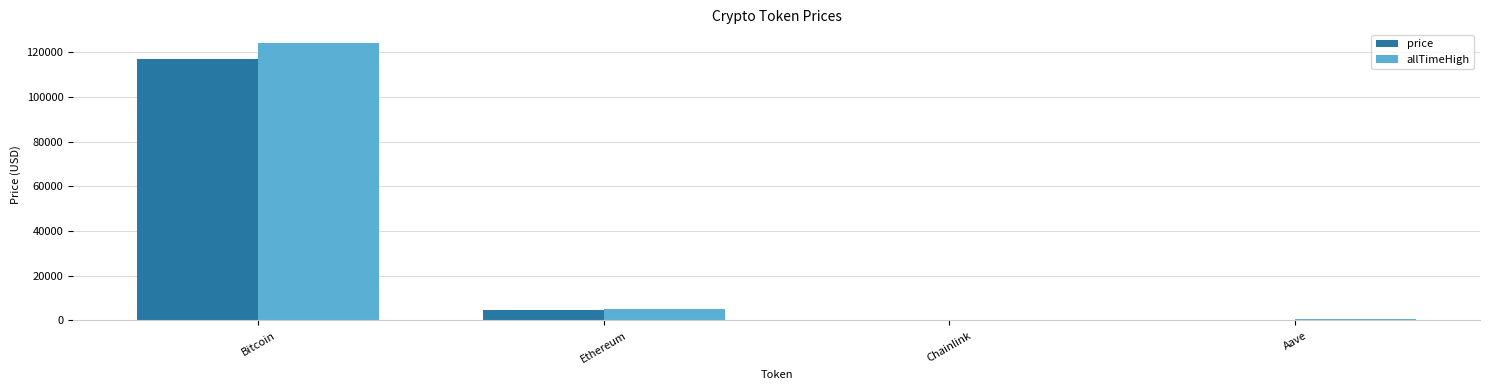

True or false: allTimeHigh has a value of 4946.1 at Ethereum.

True